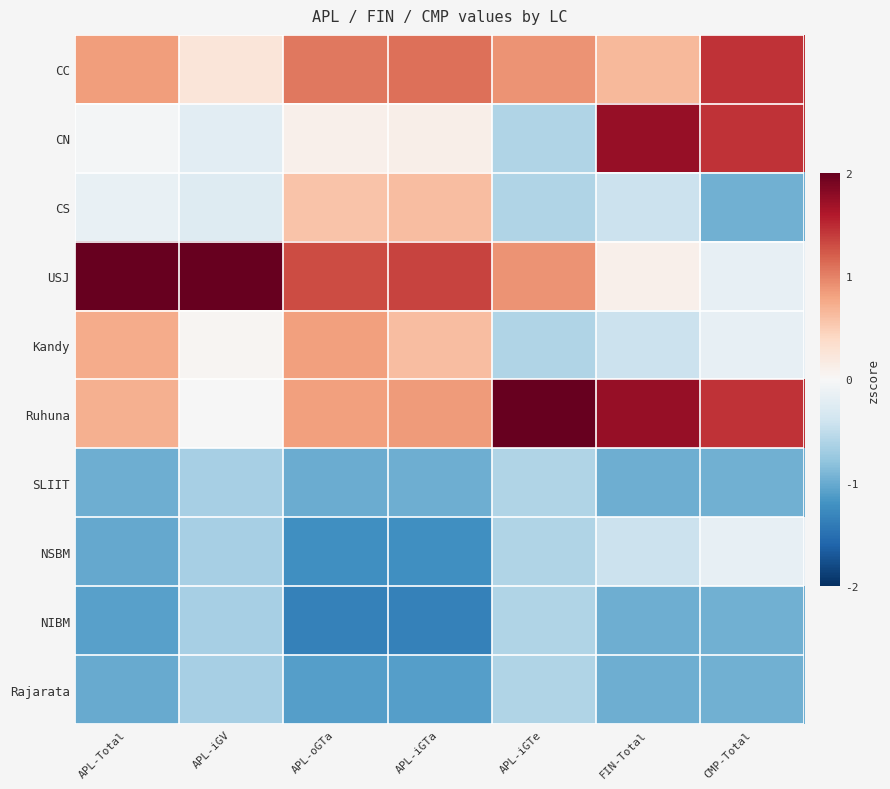

At which category does the chart reach its minimum across all series?

APL-oGTa